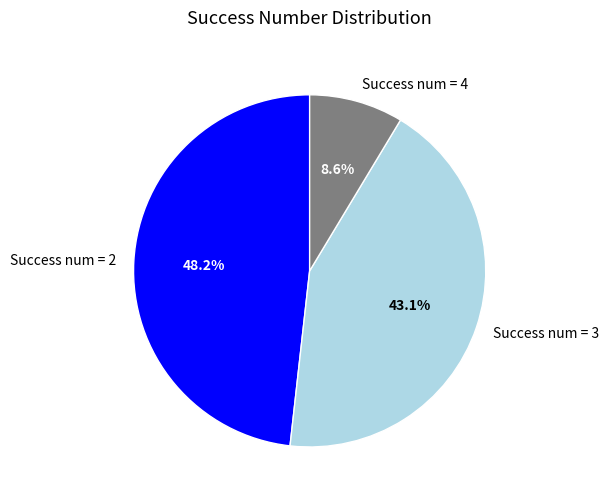

Which category has the biggest portion of the pie?

Success num = 2